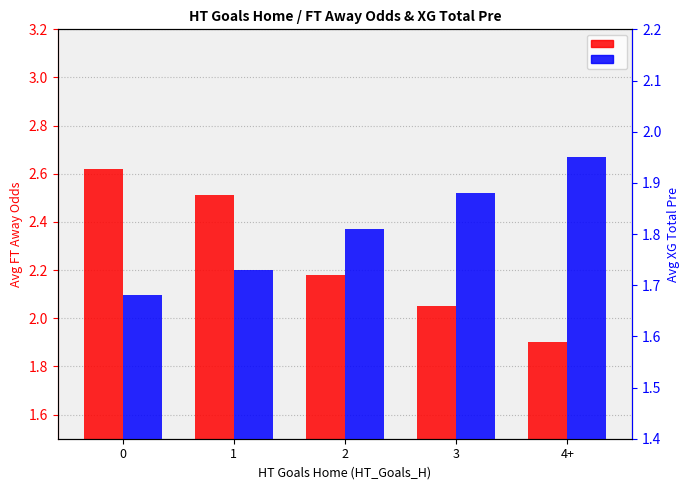

How many groups of bars are there?

5